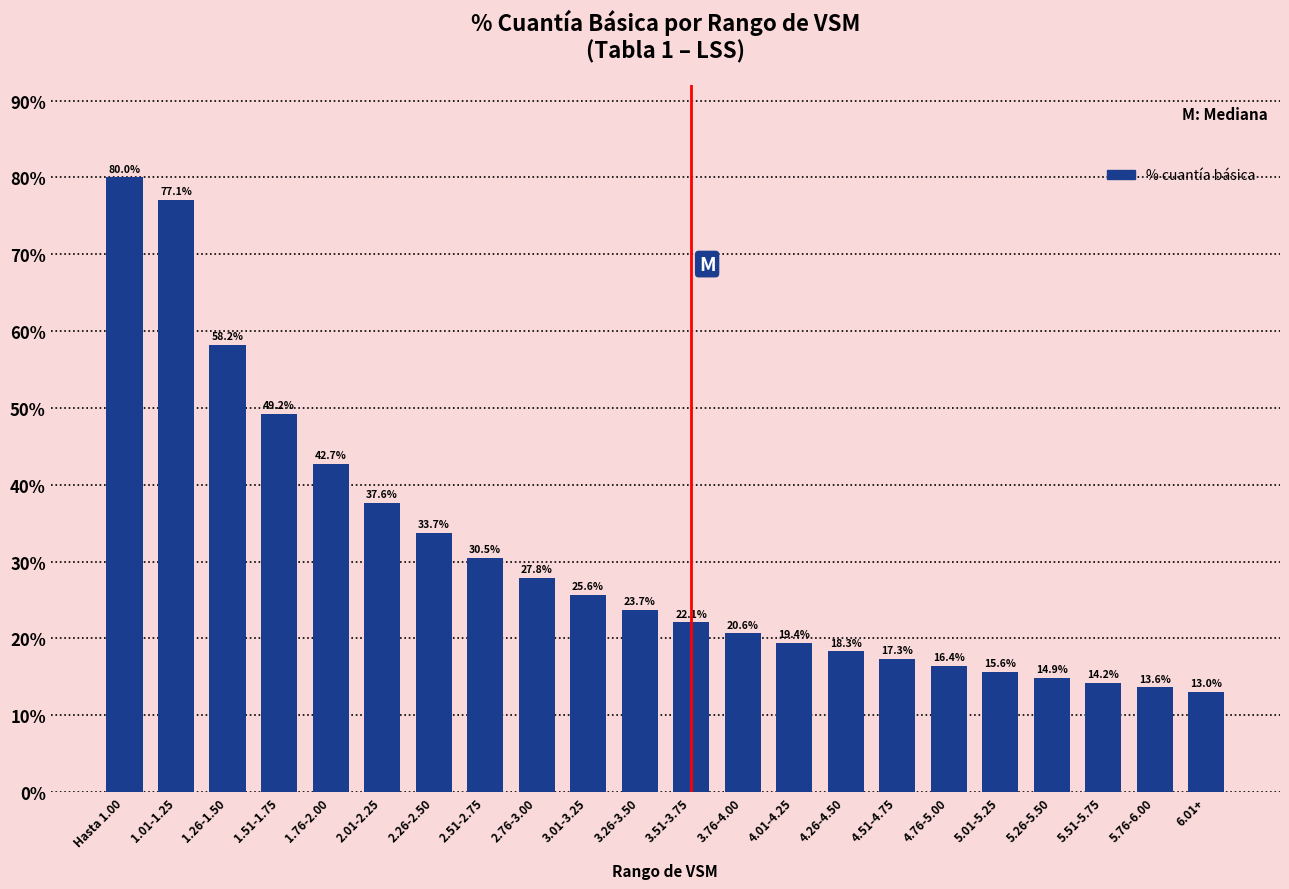

Is it true that the value at 6.01+ is 2.9?

False